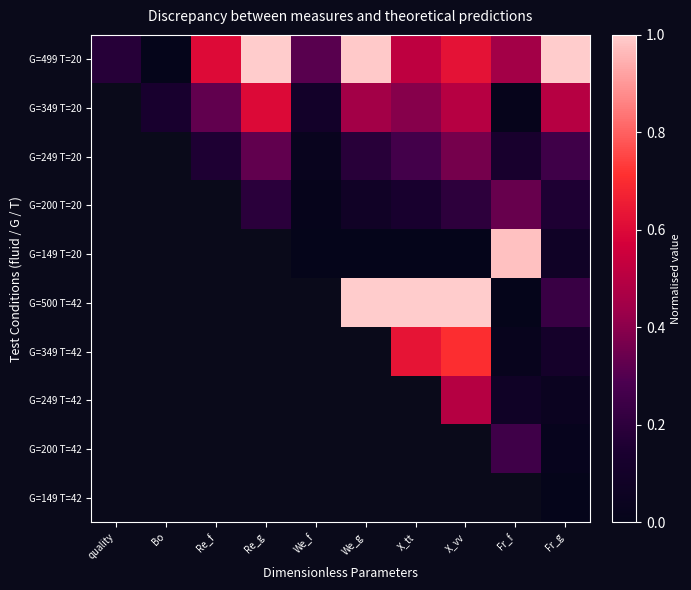

Which series has the largest range (max minus min)?

G=499 T=20